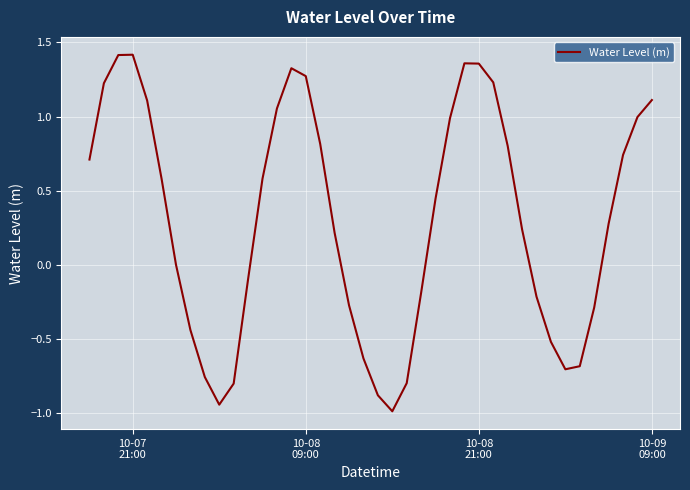

What is the difference between the maximum and minimum values?

2.4